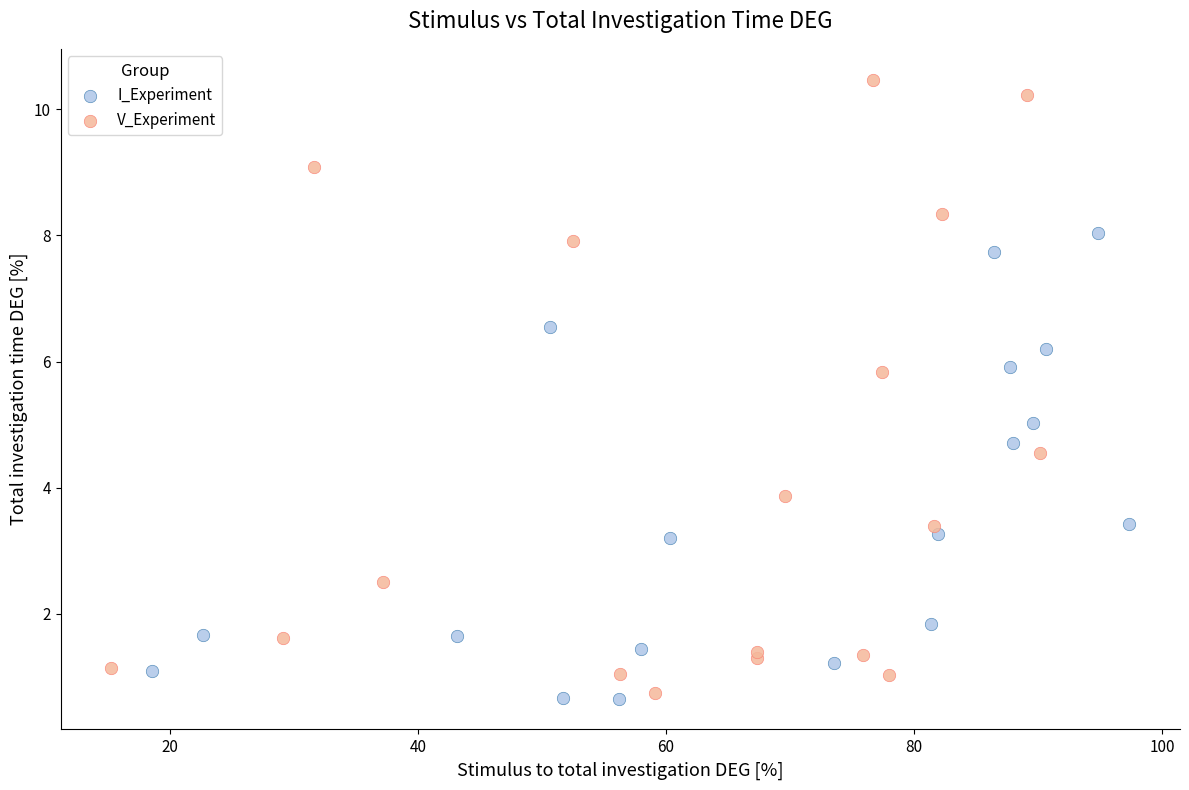

Which series has the widest spread of Y values?

V_Experiment